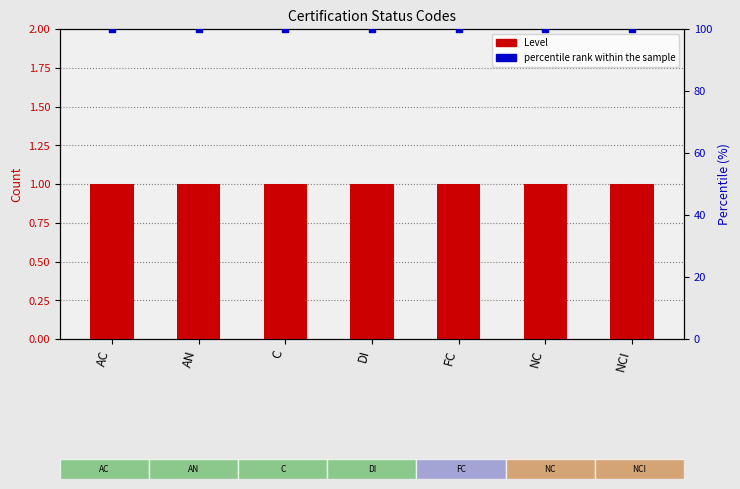

What are all the series names shown in the legend?

Level, percentile rank within the sample